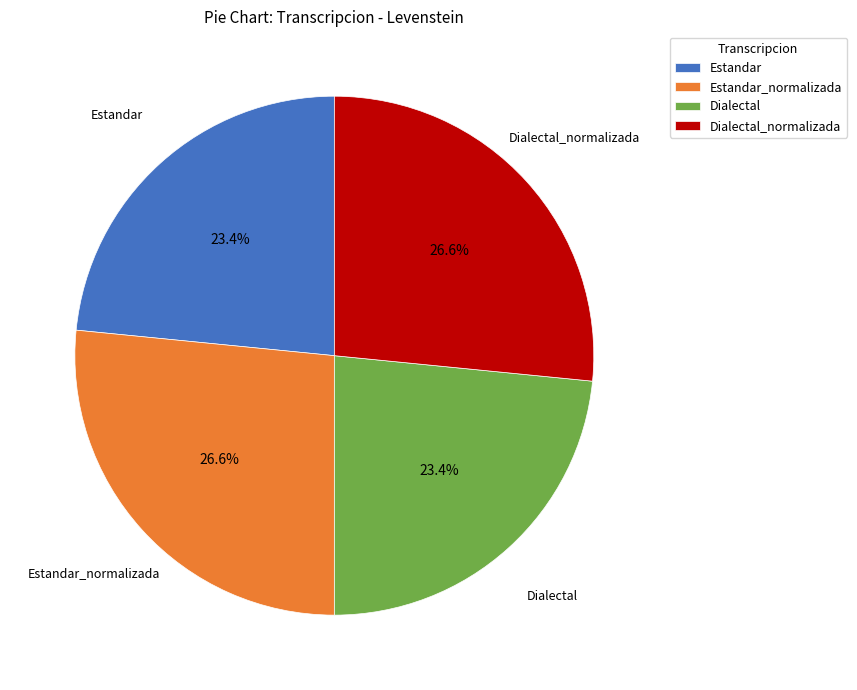

What portion of the pie excludes Estandar?

76.6%